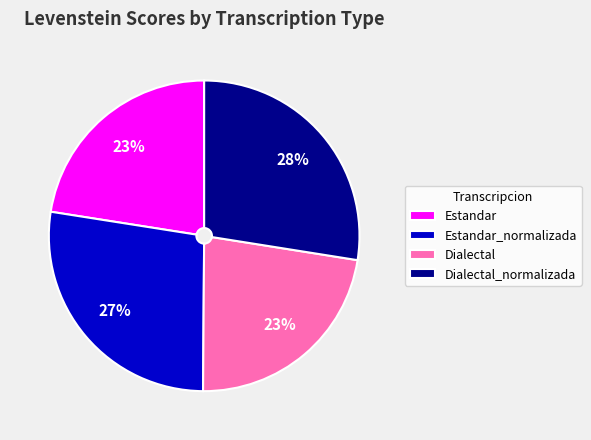

To the nearest percent, what percentage of the pie is Estandar?

23%